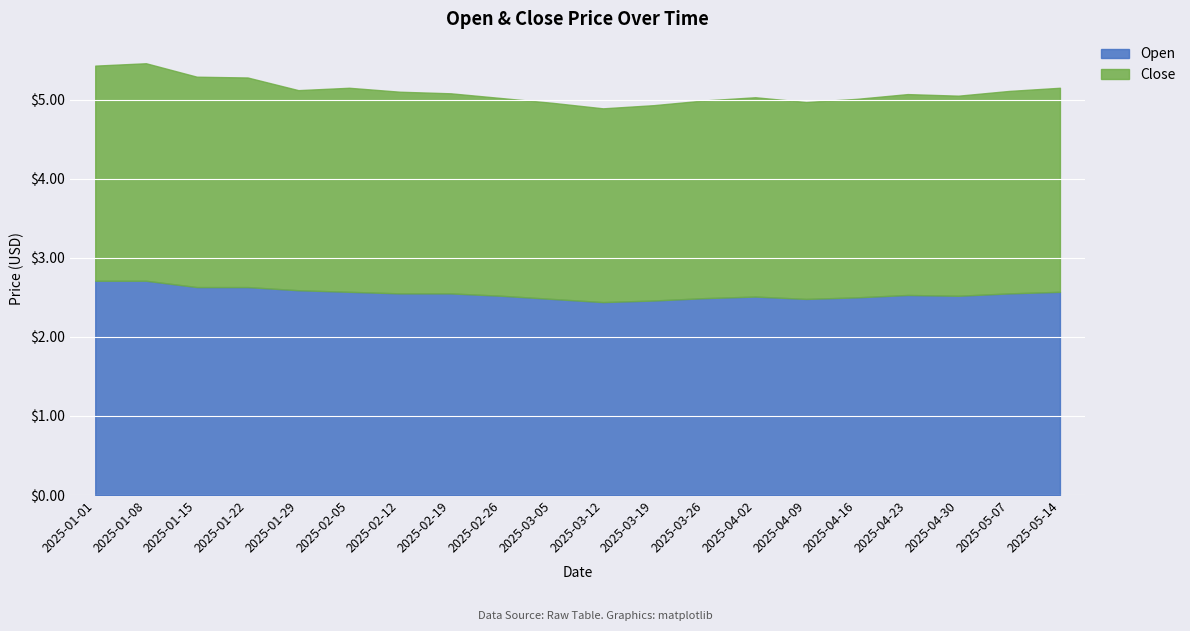

Reading right to left, extract all data points from this chart.

Close: 2.6	2.6	2.5	2.5	2.5	2.5	2.5	2.5	2.5	2.5	2.5	2.5	2.5	2.5	2.6	2.5	2.6	2.7	2.8	2.7
Open: 2.6	2.5	2.5	2.5	2.5	2.5	2.5	2.5	2.5	2.4	2.5	2.5	2.5	2.5	2.6	2.6	2.6	2.6	2.7	2.7